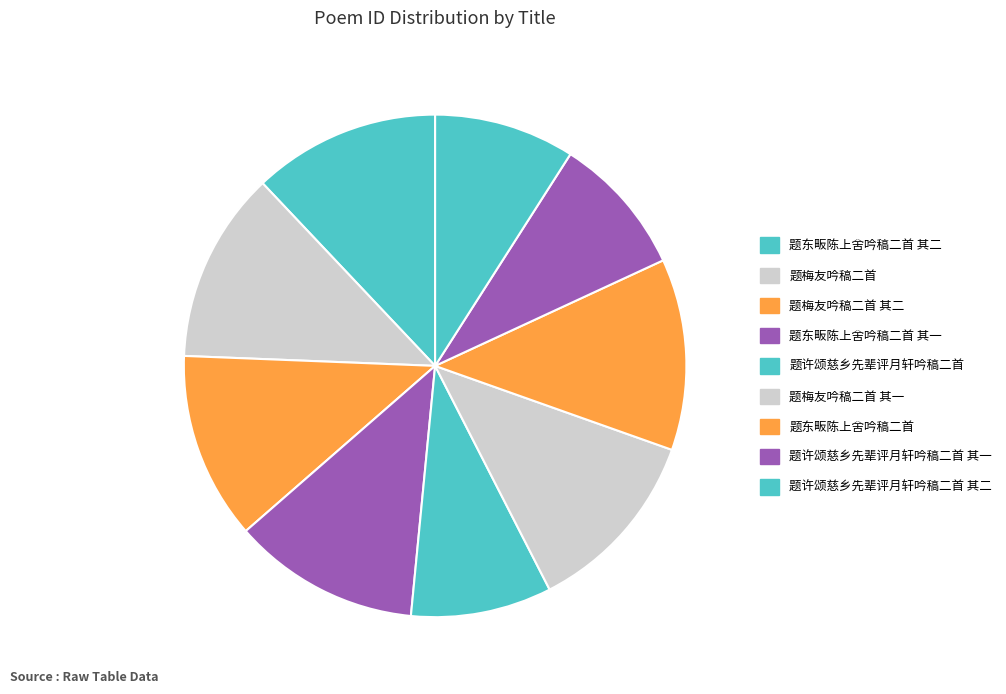

The 题梅友吟稿二首 slice represents 12% of the pie. True or false?

True